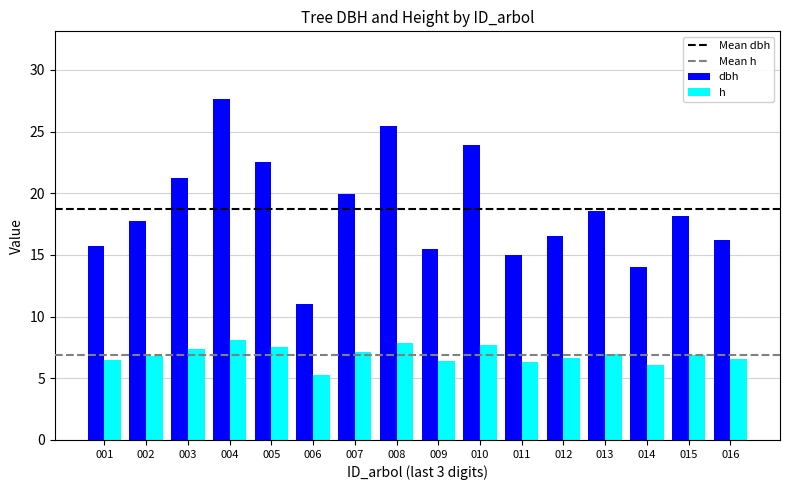

True or false: dbh has a value of 7.5 at 007.

False